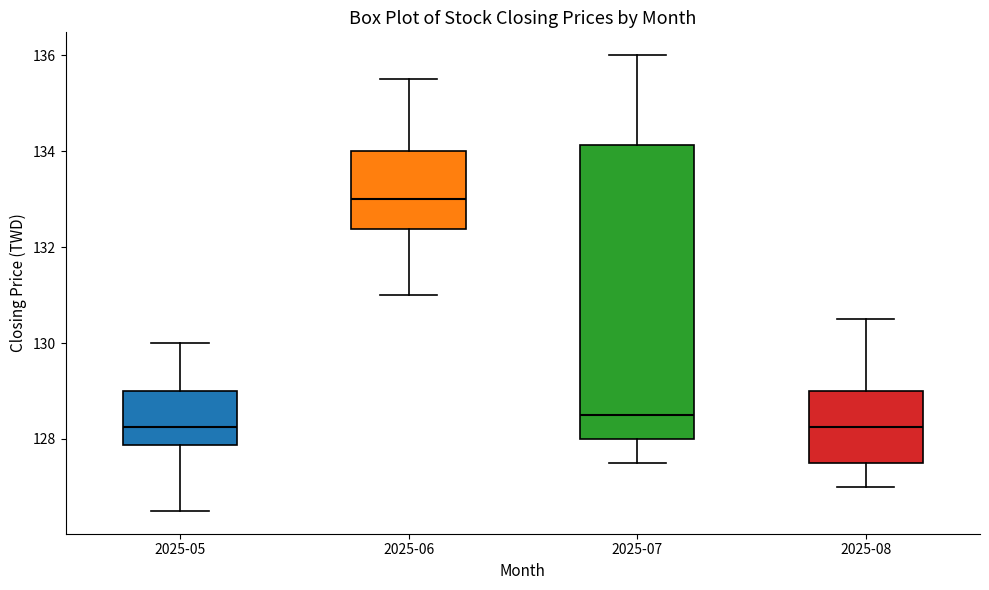

Reading left to right, read every box against the y-axis: the position of its median line, the range the box covers, and the ends of its whiskers. The values are not printed on the chart, so give them approximately, as read against the axis.

2025-05: median 128.2, box 127.8 to 129.0, whiskers 126.6 to 130.0
2025-06: median 133.0, box 132.4 to 134.0, whiskers 131.0 to 135.6
2025-07: median 128.6, box 128.0 to 134.2, whiskers 127.6 to 136.0
2025-08: median 128.2, box 127.6 to 129.0, whiskers 127.0 to 130.6